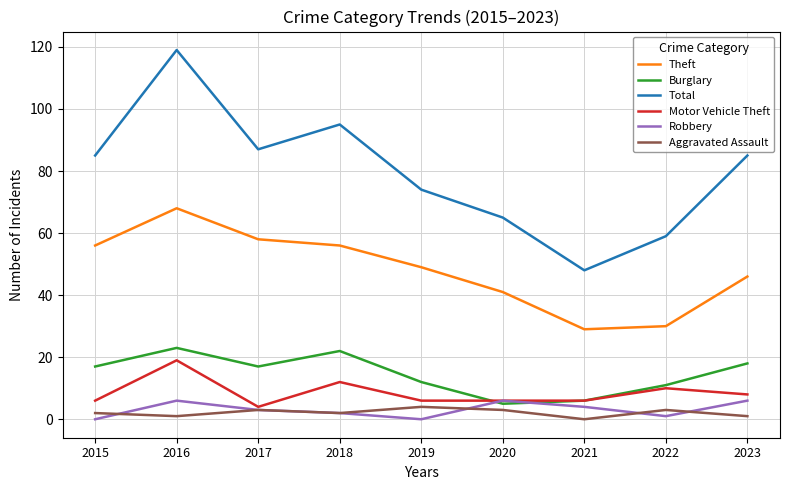

Between which two adjacent categories do Burglary and Robbery first intersect?

2019 and 2020